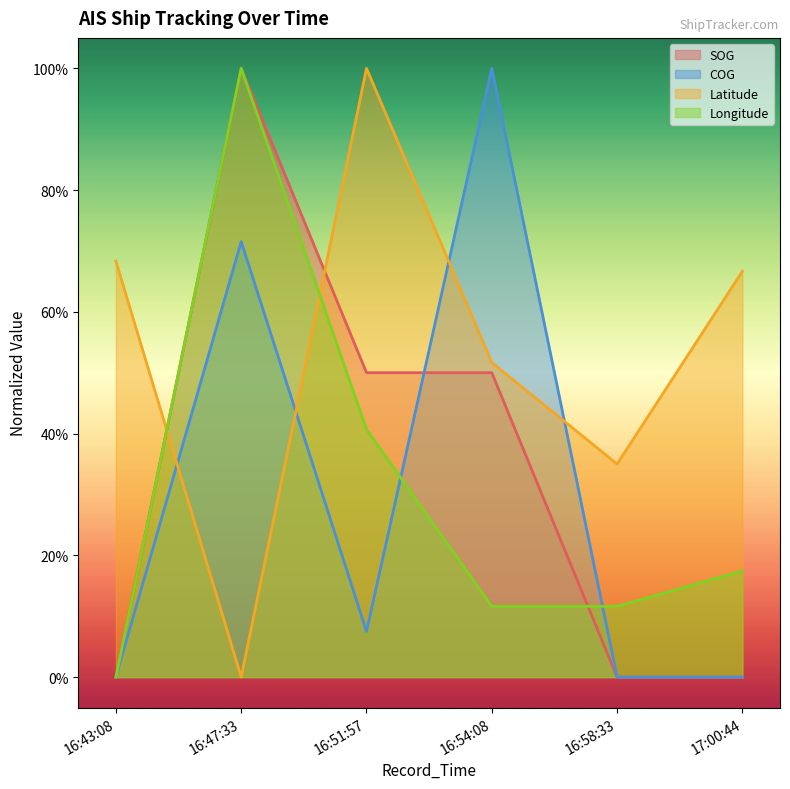

Reading left to right, list all the values displayed in this chart.

SOG: 16:43:08=0.0	16:47:33=1.0	16:51:57=0.5	16:54:08=0.5	16:58:33=0.0	17:00:44=0.0
COG: 16:43:08=0.0	16:47:33=0.7	16:51:57=0.1	16:54:08=1.0	16:58:33=0.0	17:00:44=0.0
Latitude: 16:43:08=0.7	16:47:33=0.0	16:51:57=1.0	16:54:08=0.5	16:58:33=0.3	17:00:44=0.7
Longitude: 16:43:08=0.0	16:47:33=1.0	16:51:57=0.4	16:54:08=0.1	16:58:33=0.1	17:00:44=0.2